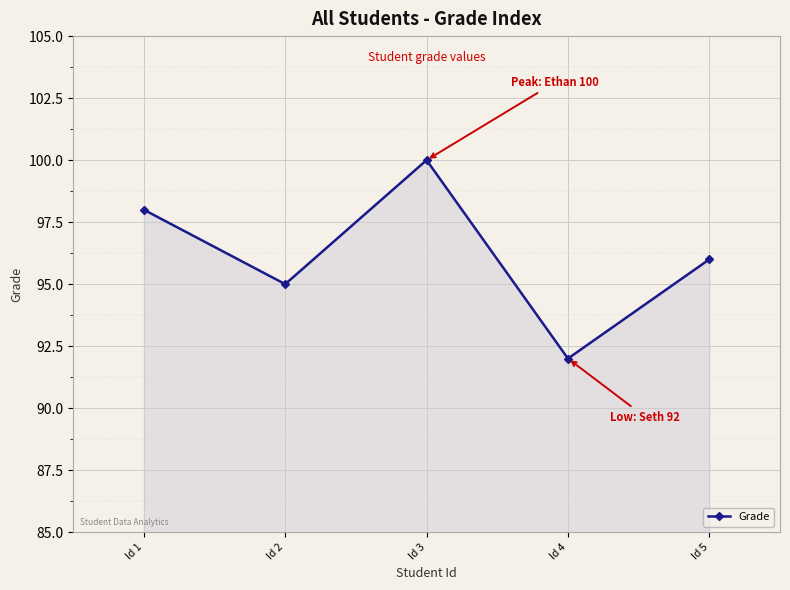

True or false: there are more than 0 points higher than both neighbors.

True